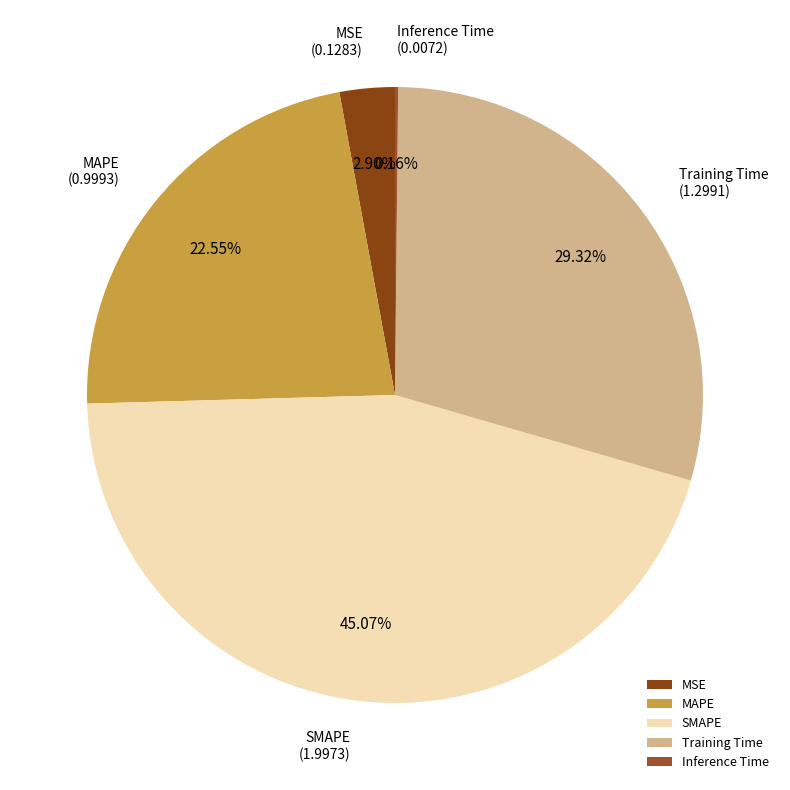

Which has a higher value, MAPE or MSE?

MAPE